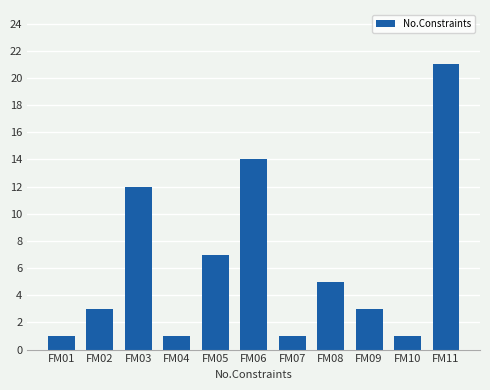

What is the average value?

6